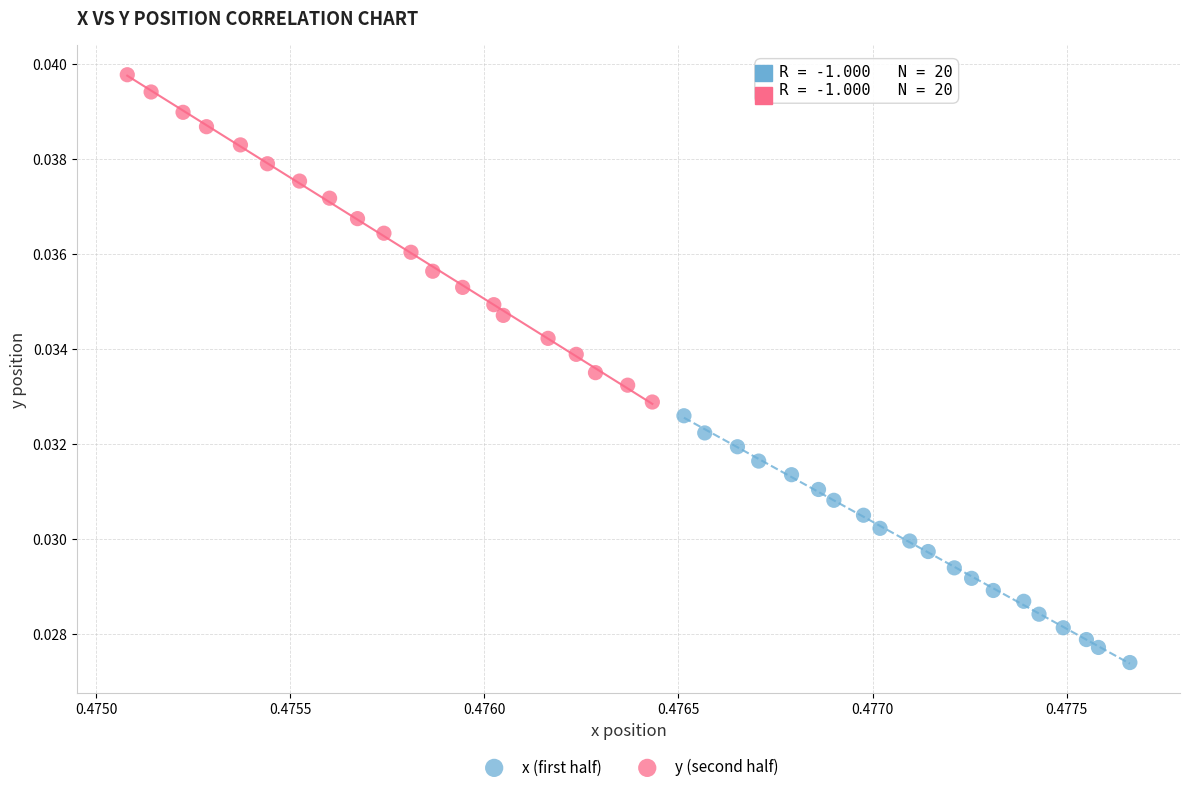

Which series reaches the maximum Y coordinate?

y (second half)